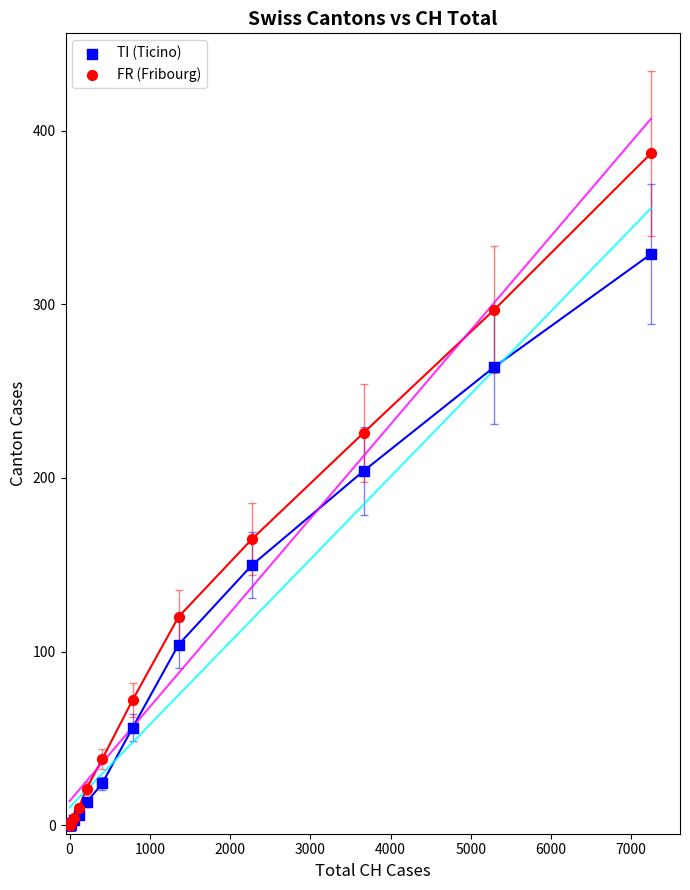

Across all series, what Y value is closest to 193?

204